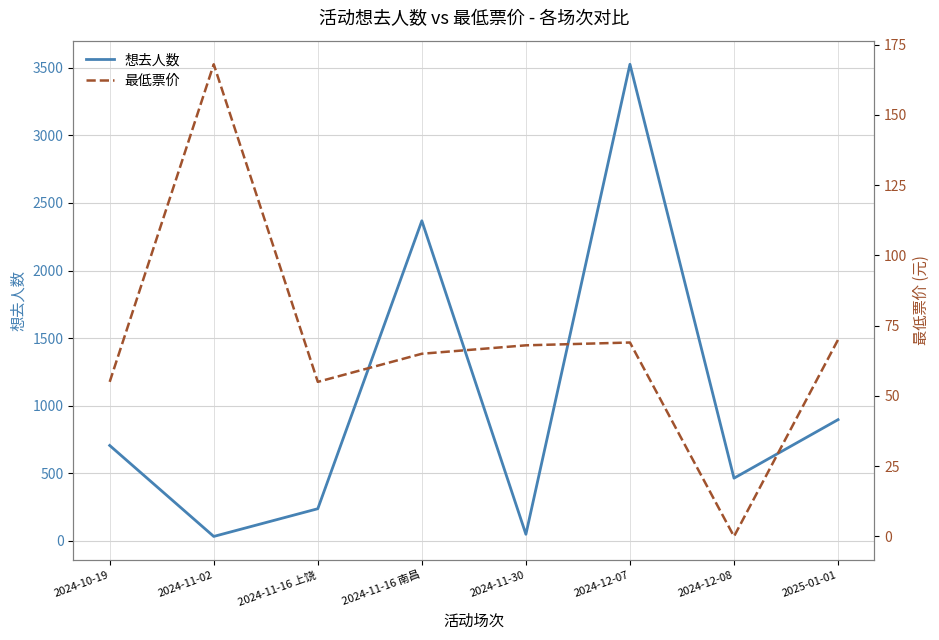

How many interior local valleys does the 想去人数 series have?

3